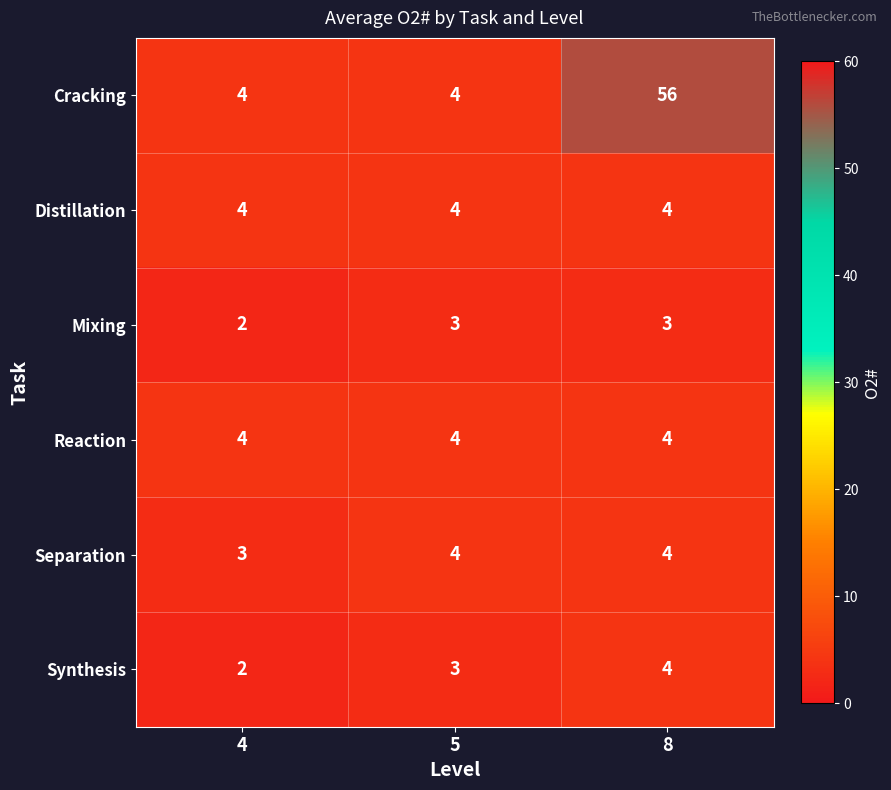

The value of Mixing at 4 is 2. True or false?

True